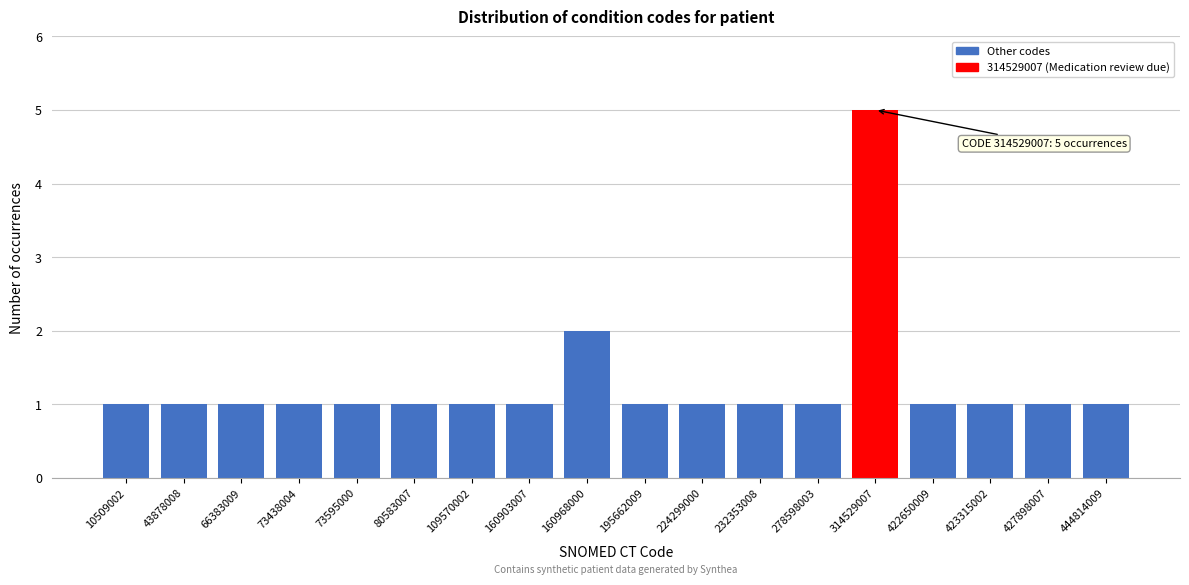

Reading left to right, transcribe all the data shown in this chart.

10509002=1	43878008=1	66383009=1	73438004=1	73595000=1	80583007=1	109570002=1	160903007=1	160968000=2	195662009=1	224299000=1	232353008=1	278598003=1	314529007=5	422650009=1	423315002=1	427898007=1	444814009=1